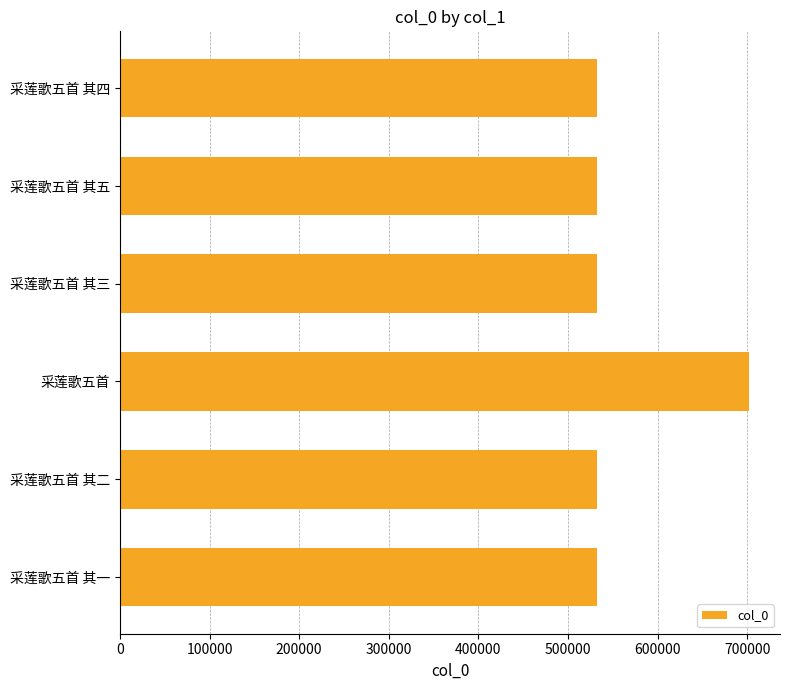

What is the maximum value shown in the chart?

701546